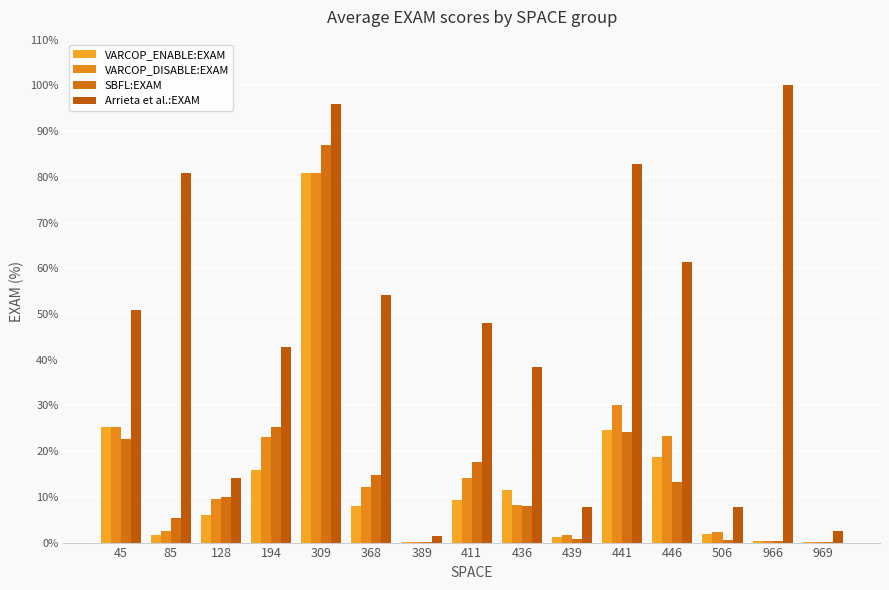

The SBFL:EXAM series shows 22.7 at 45. True or false?

True